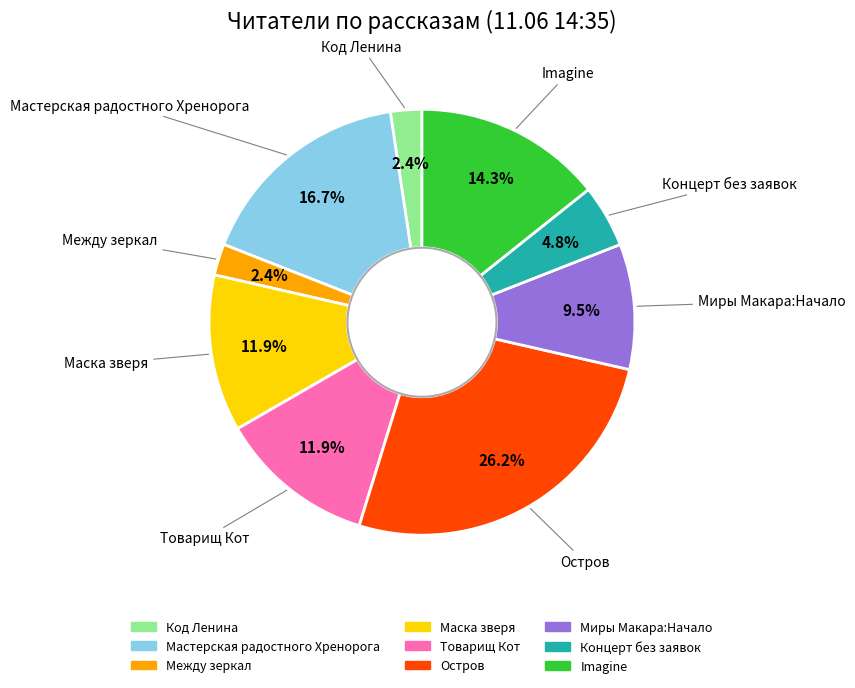

To the nearest percent, what is the difference between the largest and smallest slice percentages?

24%